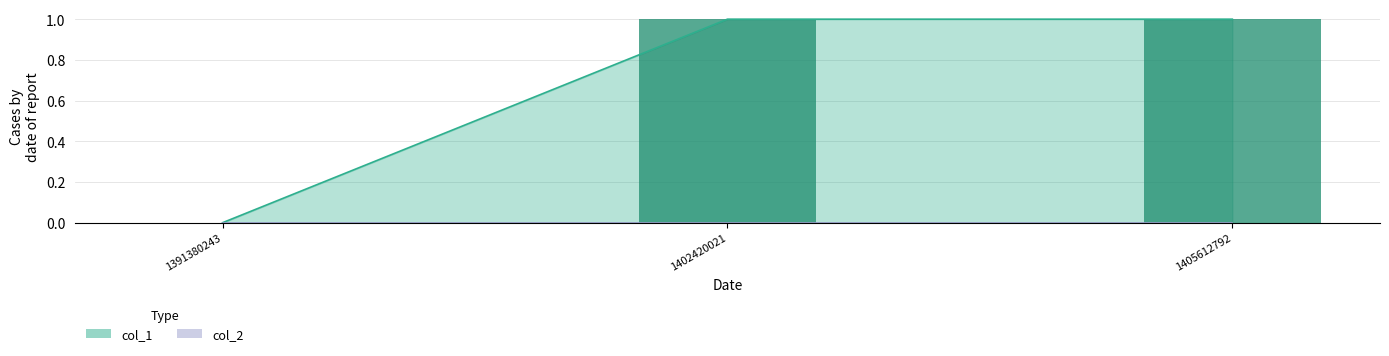

Rank the categories by value from lowest to highest.

1391380243, 1402420021, 1405612792